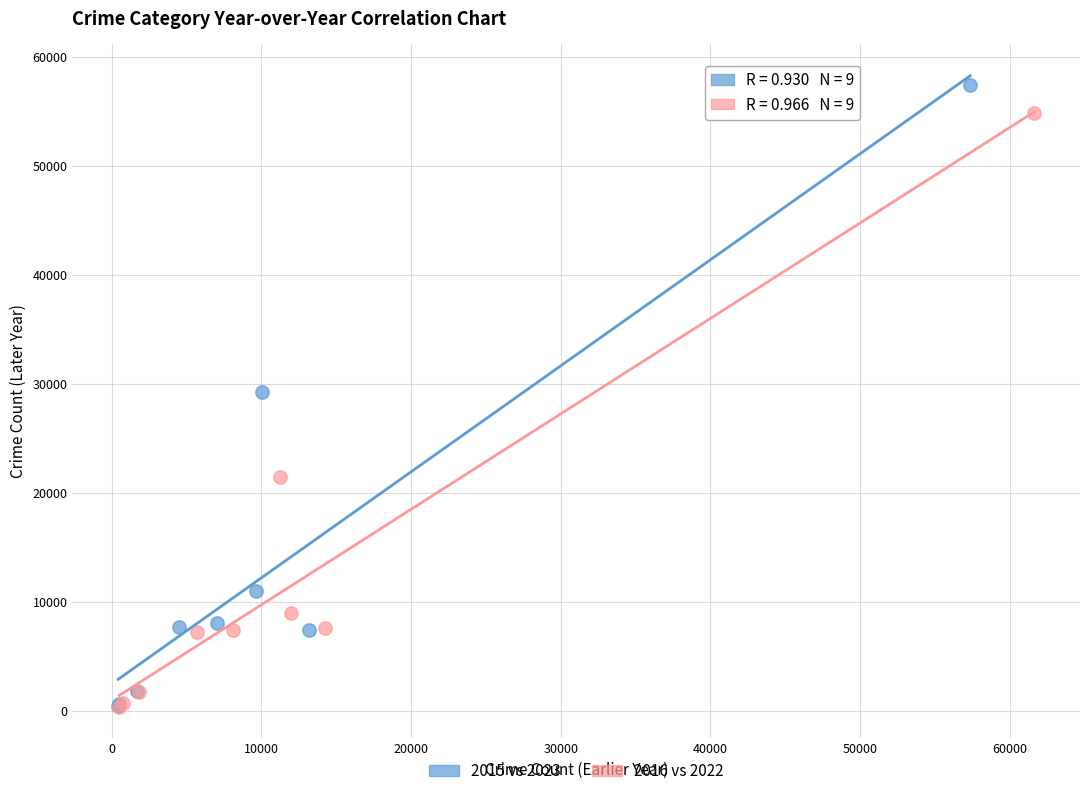

Which series reaches the maximum Y coordinate?

2015 vs 2023